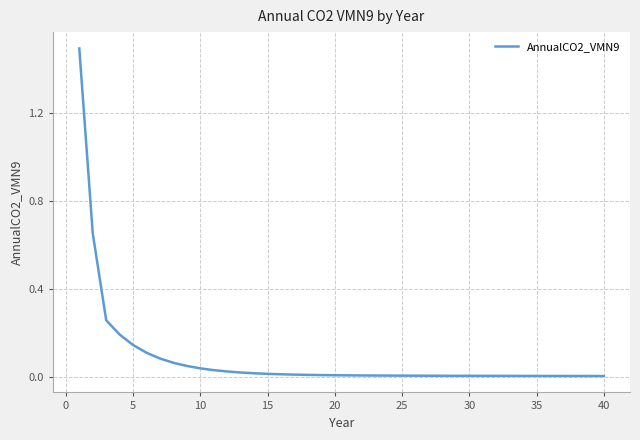

What is the difference between the maximum and minimum values?

1.5